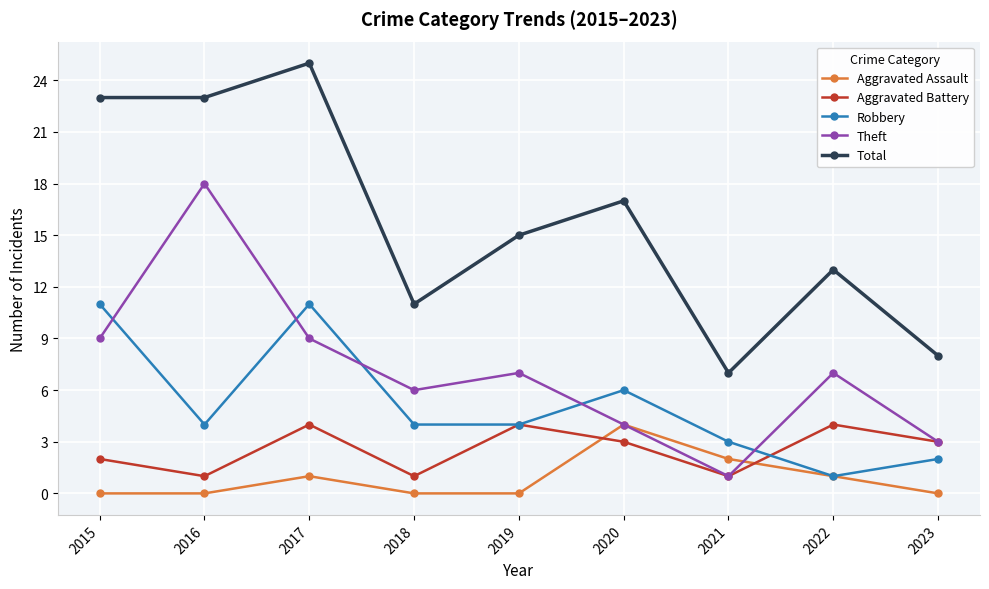

What are all the series names shown in the legend?

Aggravated Assault, Aggravated Battery, Robbery, Theft, Total